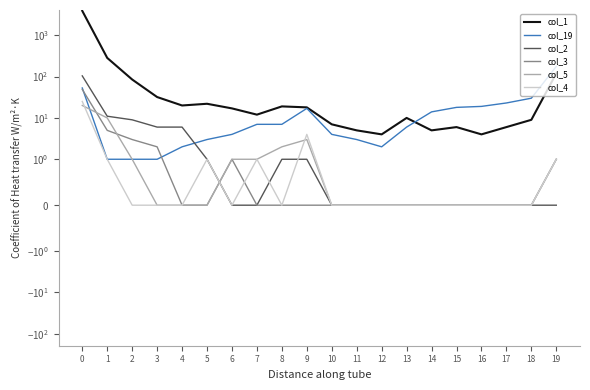

What is the sum of all col_3 values?

61